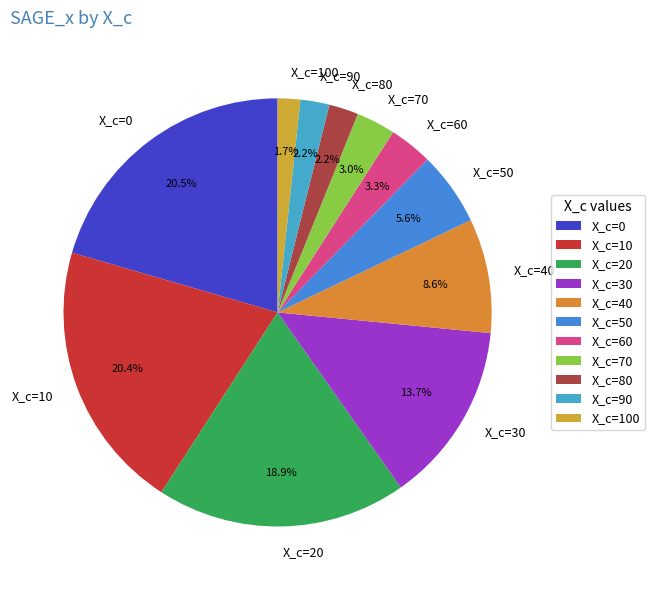

Does X_c=20 account for over 50% of the chart?

No